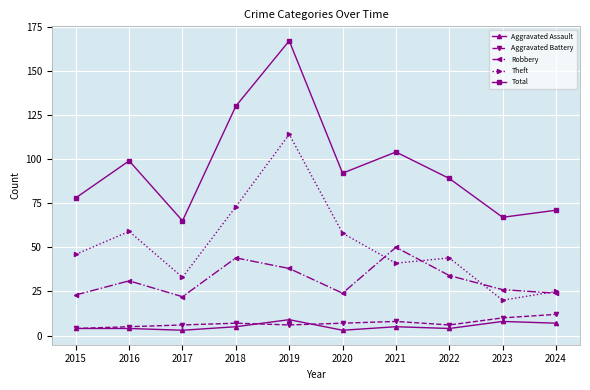

What is the difference between the Aggravated Assault values at 2019 and 2018?

4